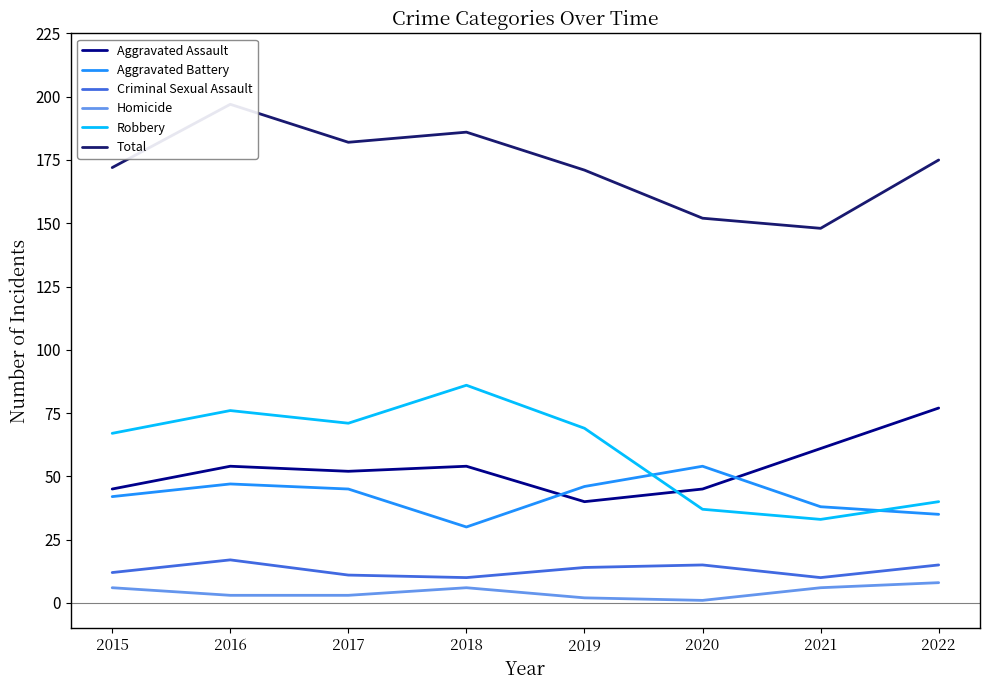

How many values in the Aggravated Assault series exceed 54?

2